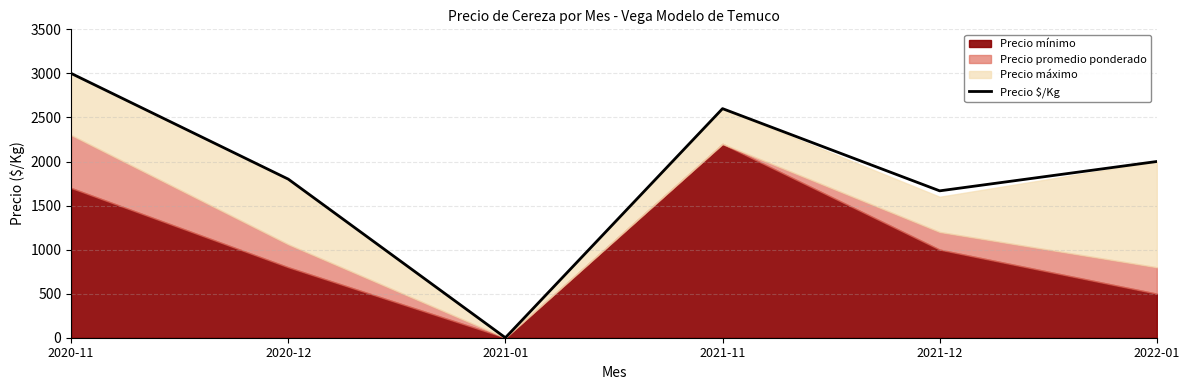

What is the maximum value for Precio $/Kg?

3000